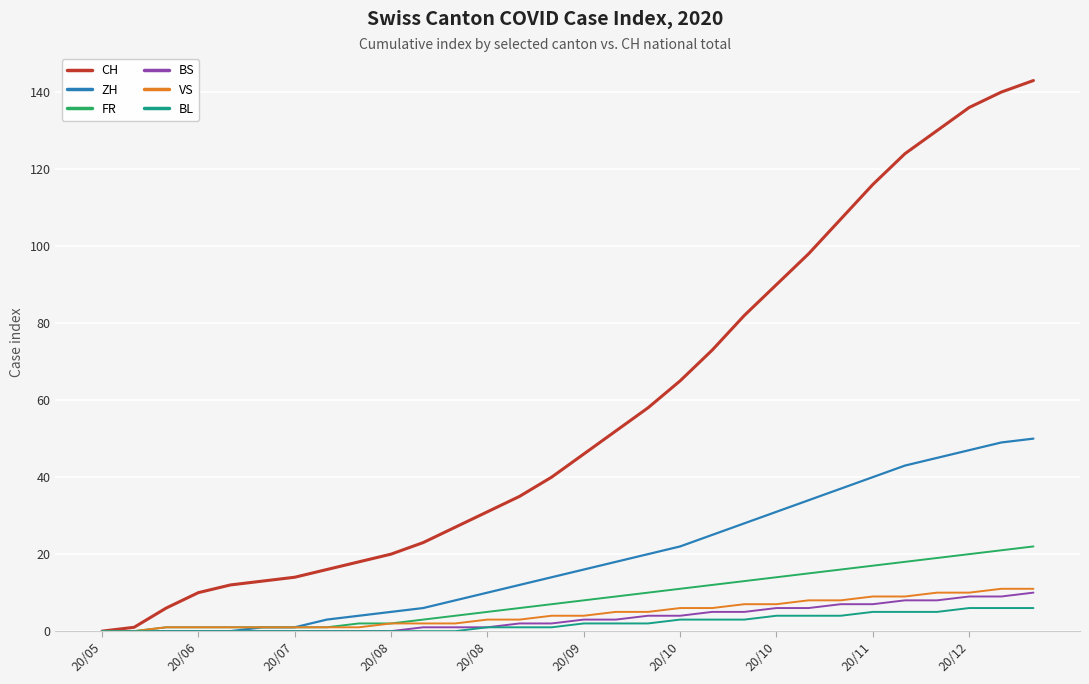

Which series has the largest range (max minus min)?

CH